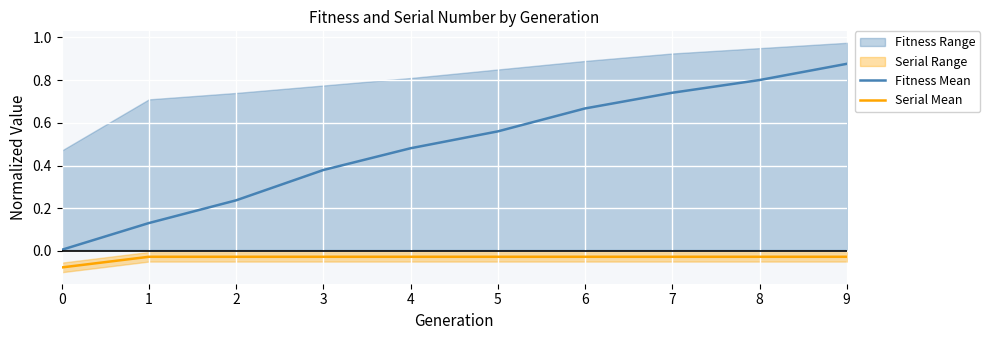

What is the difference between the highest and lowest values at 1?

0.2